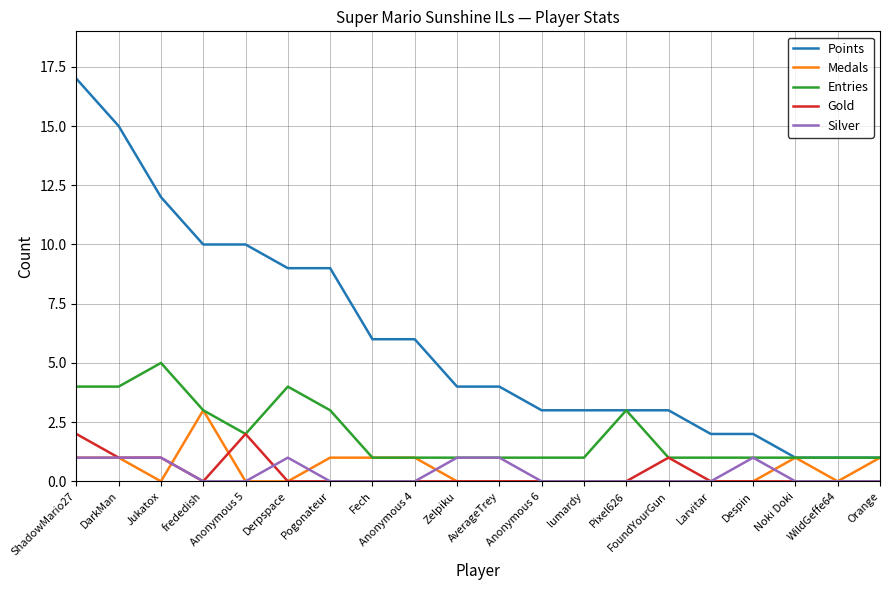

At which category is the sum across all series the highest?

ShadowMario27